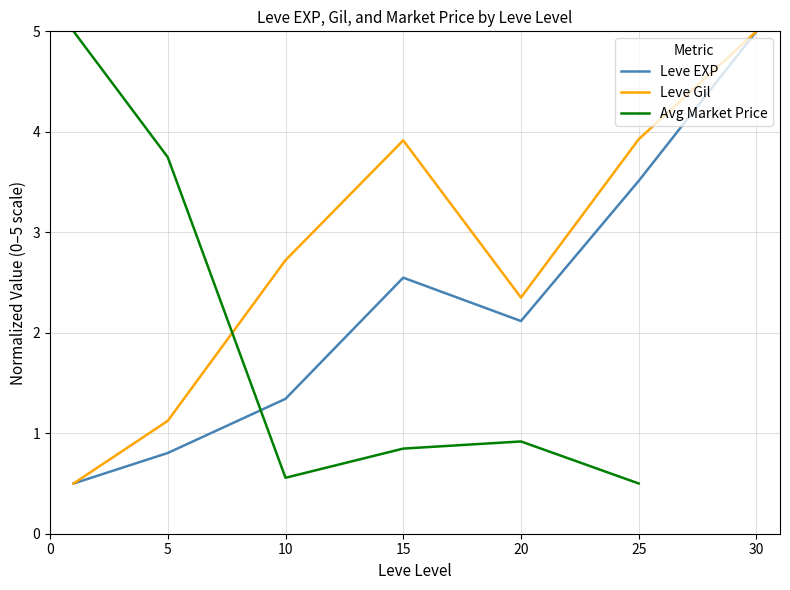

True or false: Leve EXP and Leve Gil intersect in this chart.

False